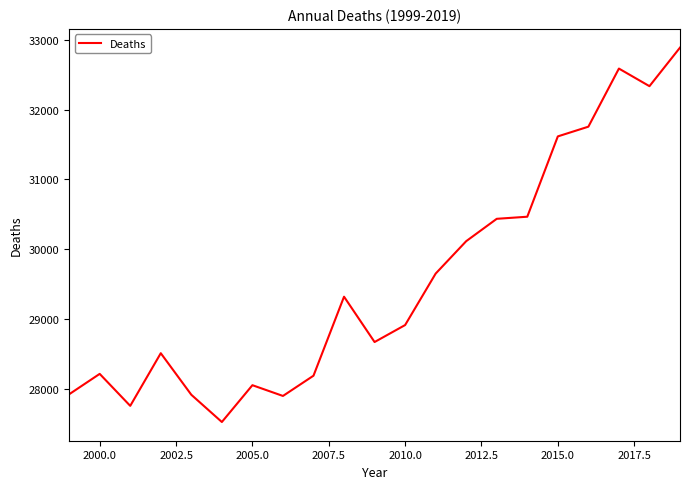

What is the difference between the maximum and minimum values?

5360